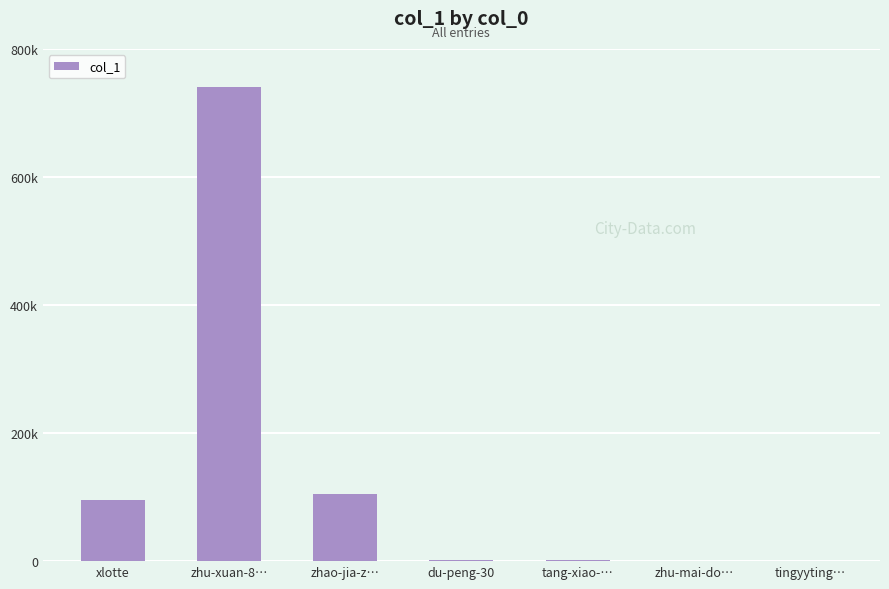

What is the change in value from zhao-jia-z… to tingyyting…?

-105316